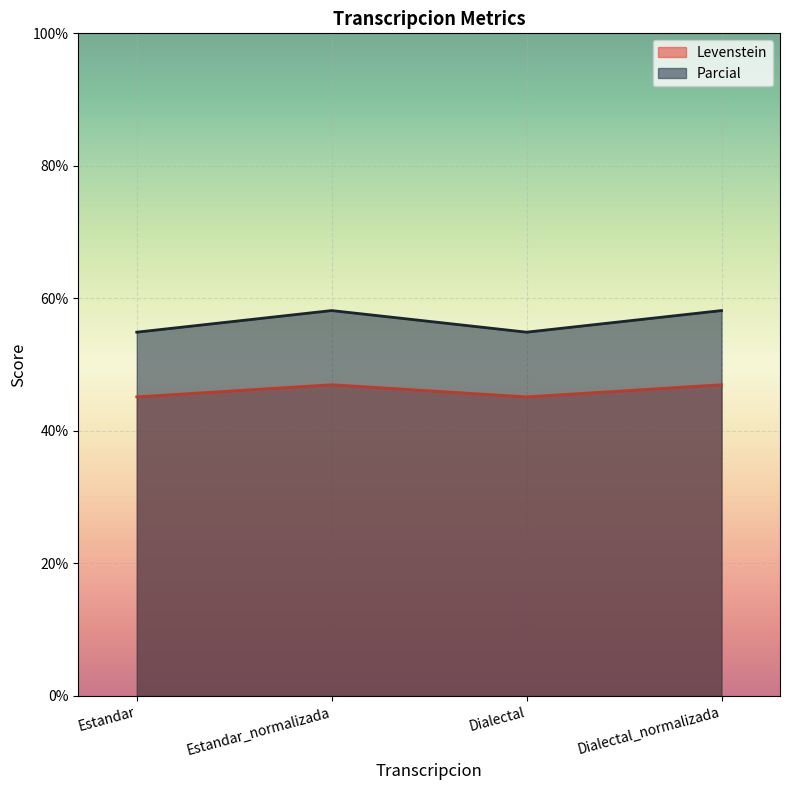

Where is Parcial nearest to the value 56?

Estandar